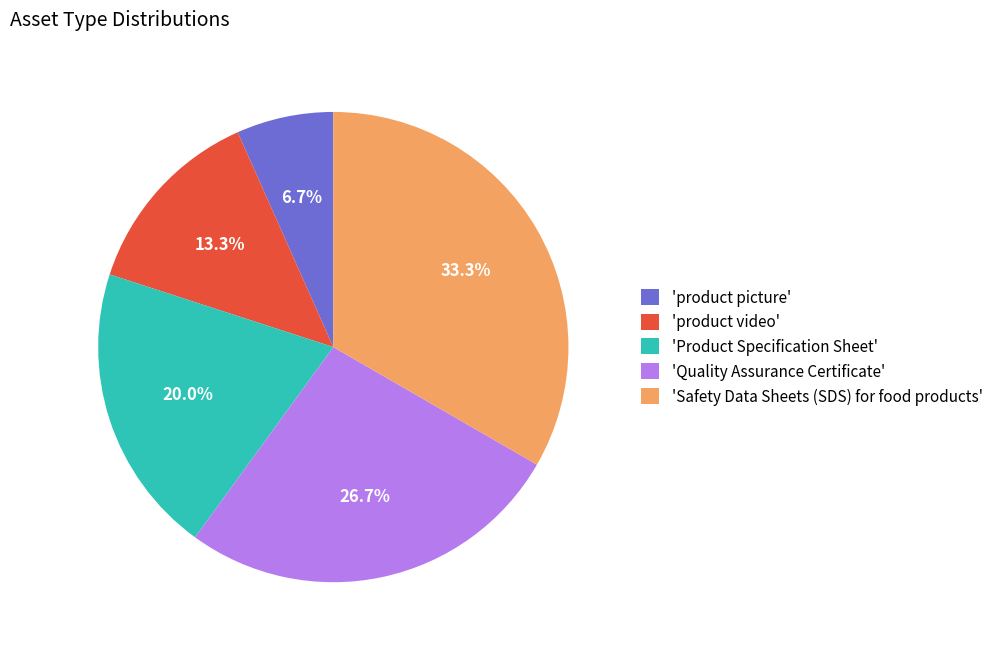

Is there any slice that represents more than half of the pie?

No